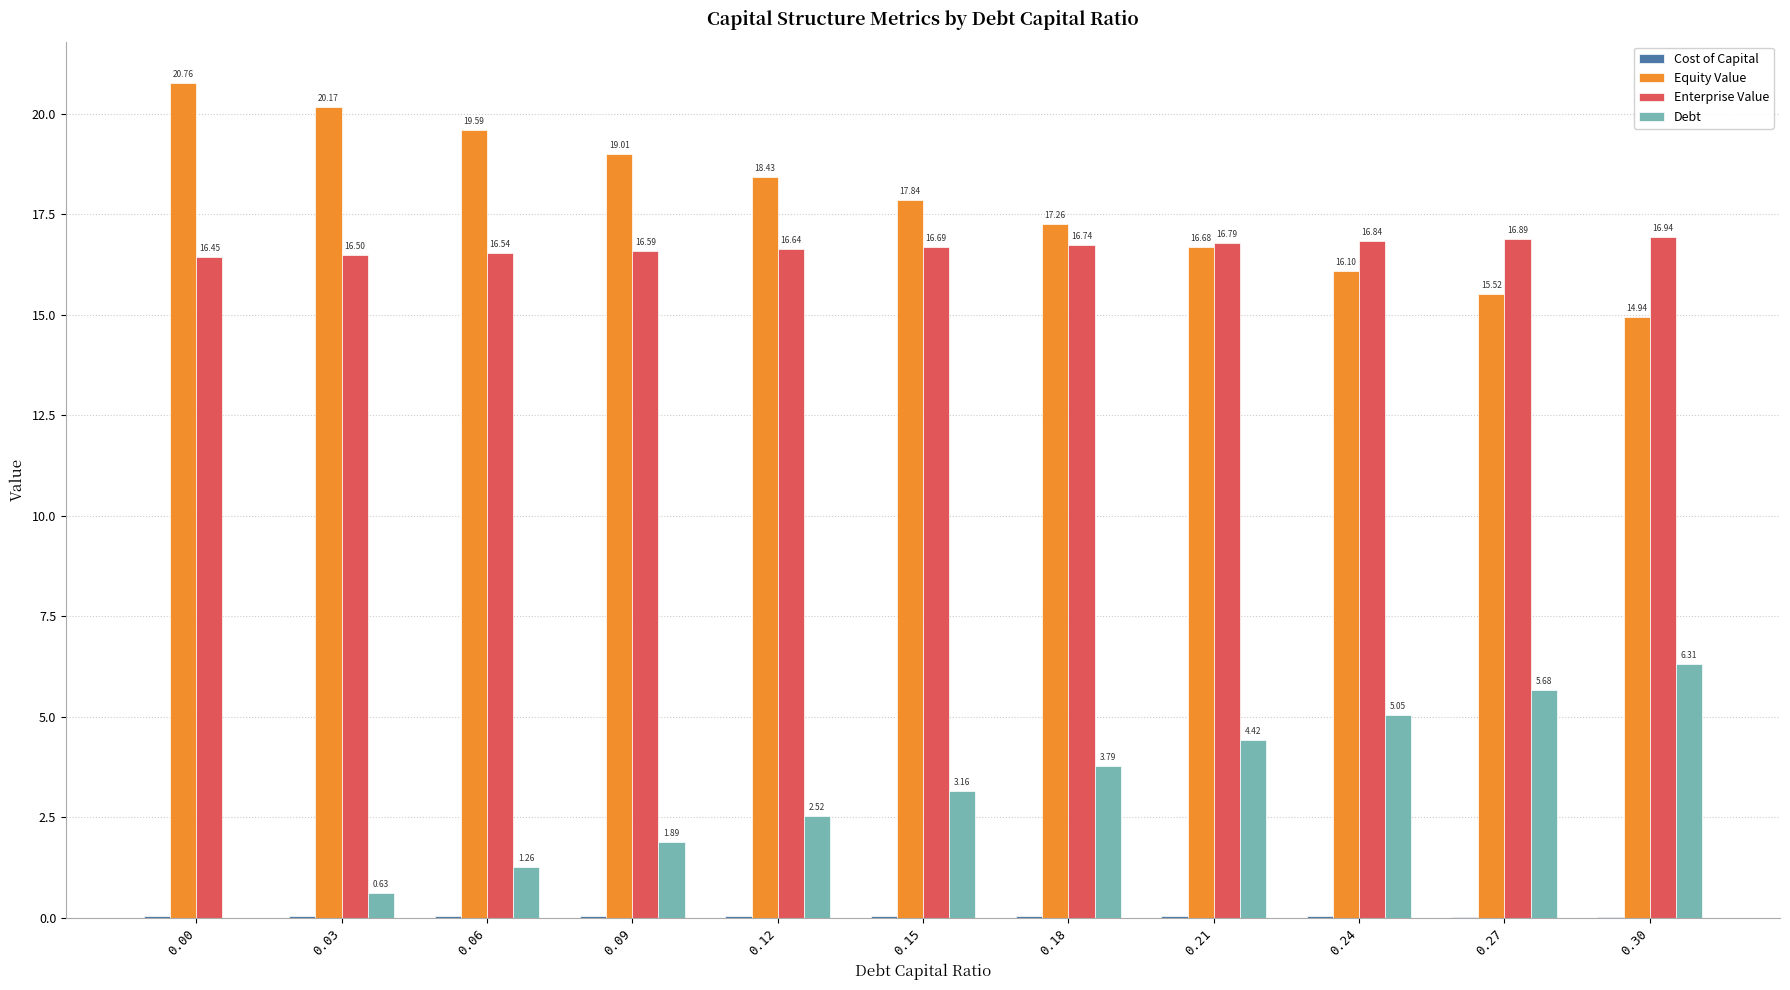

How many groups of bars are there?

11